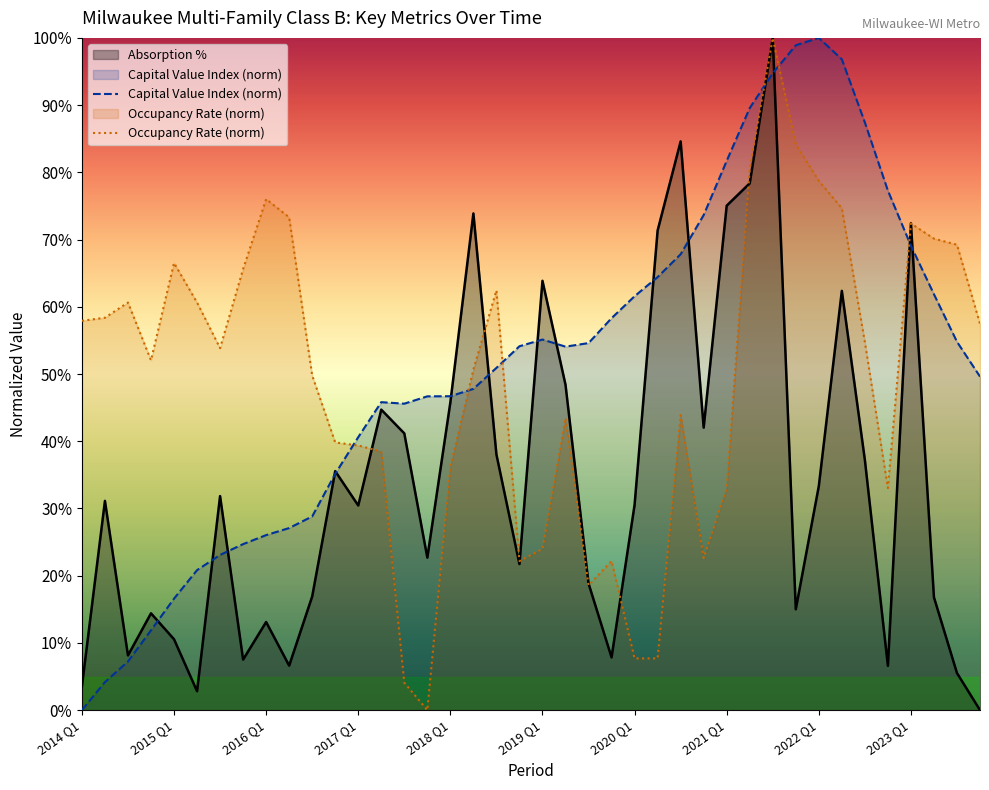

How many data points in Capital Value Index (norm) are above 54?

20